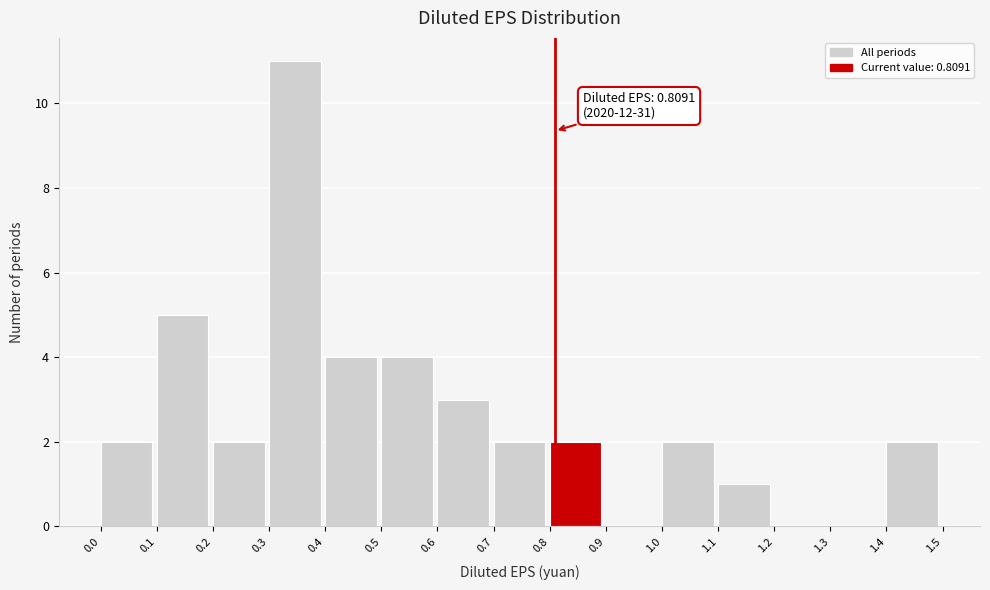

Which range on the x-axis has the tallest bar?

0.3 to 0.4